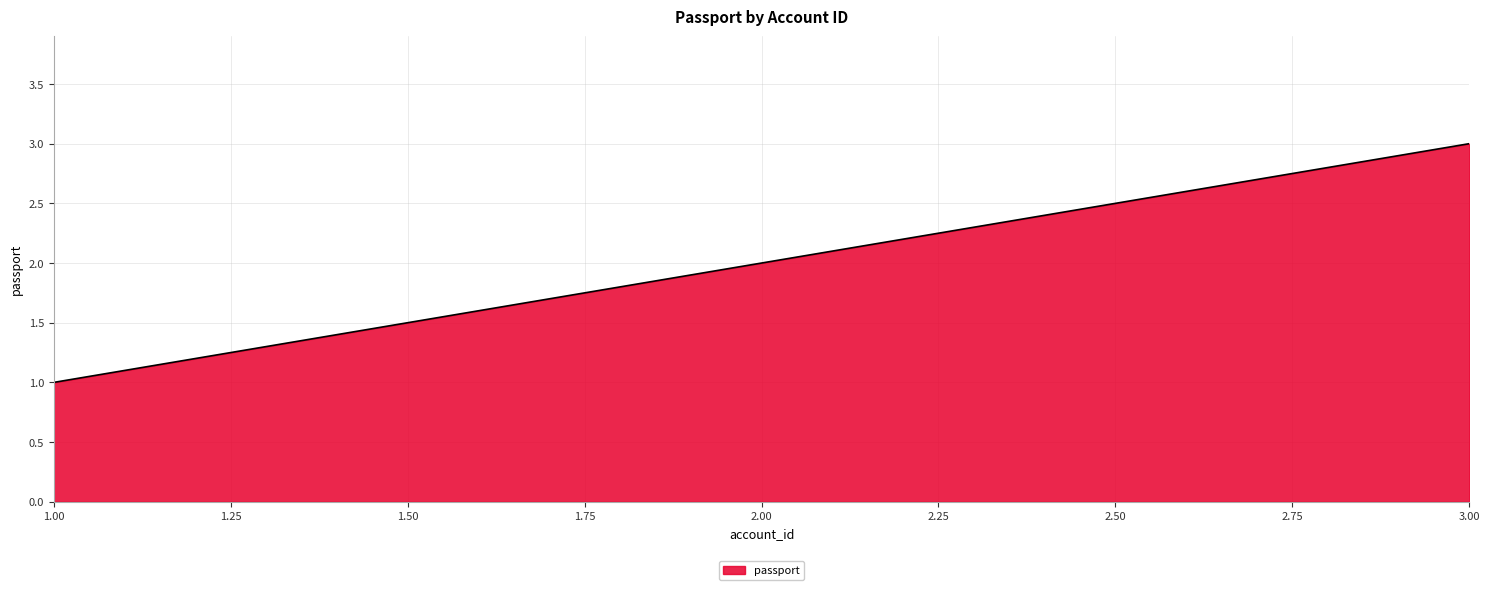

The chart shows a value of 1 at 3.00. True or false?

False